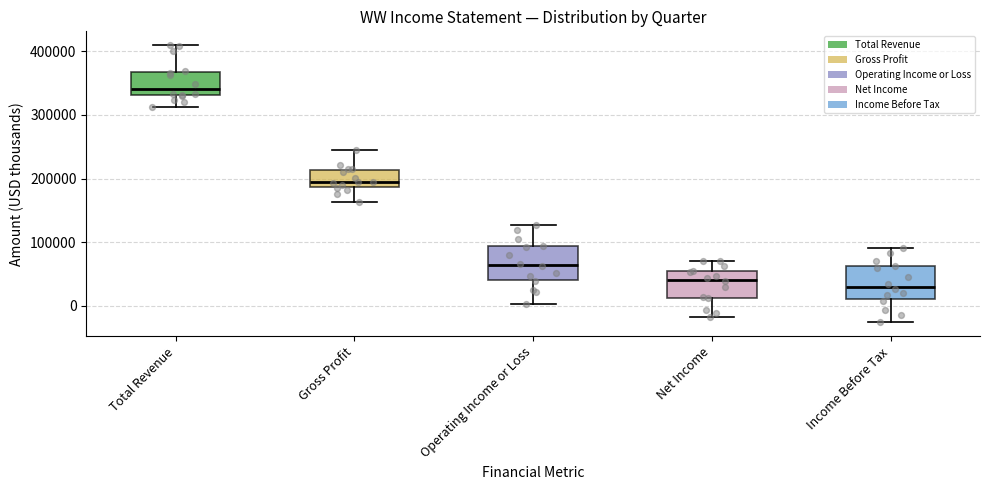

Reading left to right, read every box against the y-axis: the position of its median line, the range the box covers, and the ends of its whiskers. The values are not printed on the chart, so give them approximately, as read against the axis.

Total Revenue: median 340000, box 330000 to 370000, whiskers 310000 to 410000
Gross Profit: median 190000 (just above the box's lower edge), box 190000 to 210000, whiskers 160000 to 240000
Operating Income or Loss: median 60000, box 40000 to 90000, whiskers 0 to 130000
Net Income: median 40000, box 10000 to 50000, whiskers -20000 to 70000
Income Before Tax: median 30000, box 10000 to 60000, whiskers -30000 to 90000